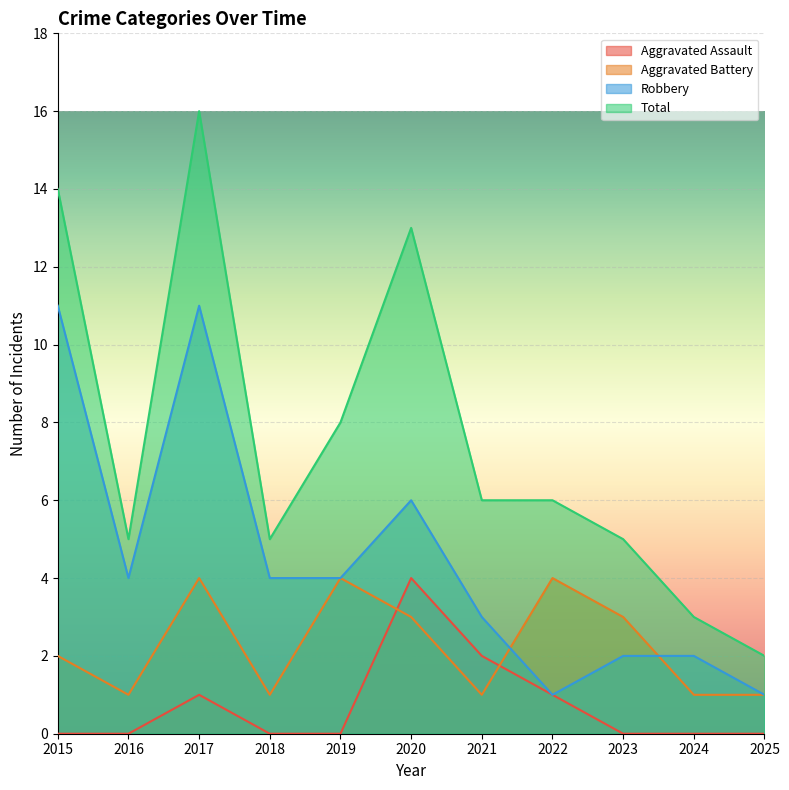

Which category has the highest value in the Total series?

2017